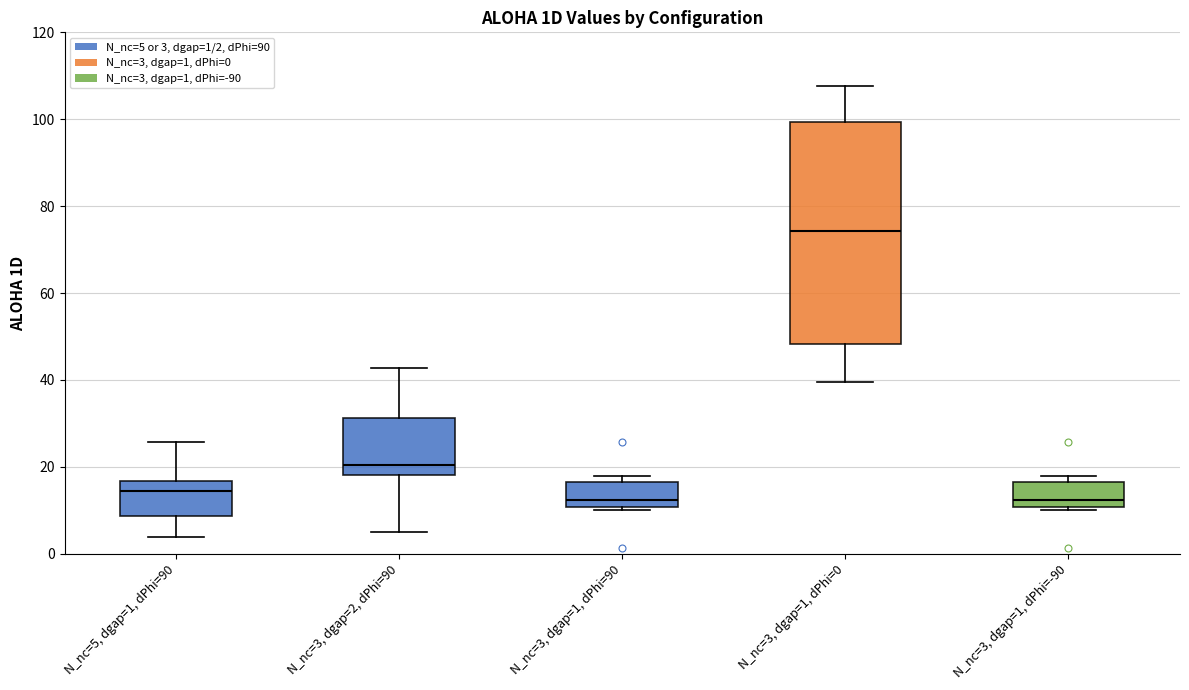

Reading left to right, read every box against the y-axis: the position of its median line, the range the box covers, and the ends of its whiskers. The values are not printed on the chart, so give them approximately, as read against the axis.

N_nc=5, dgap=1, dPhi=90: median 14, box 8 to 16, whiskers 4 to 26
N_nc=3, dgap=2, dPhi=90: median 20, box 18 to 32, whiskers 6 to 42
N_nc=3, dgap=1, dPhi=90: median 12, box 10 to 16, whiskers 10 to 18
N_nc=3, dgap=1, dPhi=0: median 74, box 48 to 100, whiskers 40 to 108
N_nc=3, dgap=1, dPhi=-90: median 12, box 10 to 16, whiskers 10 to 18